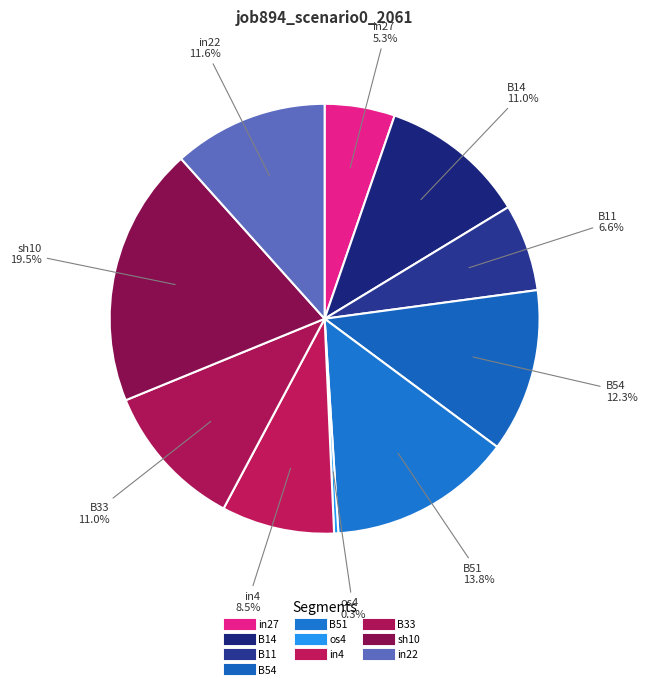

Count the number of slices in the pie.

10